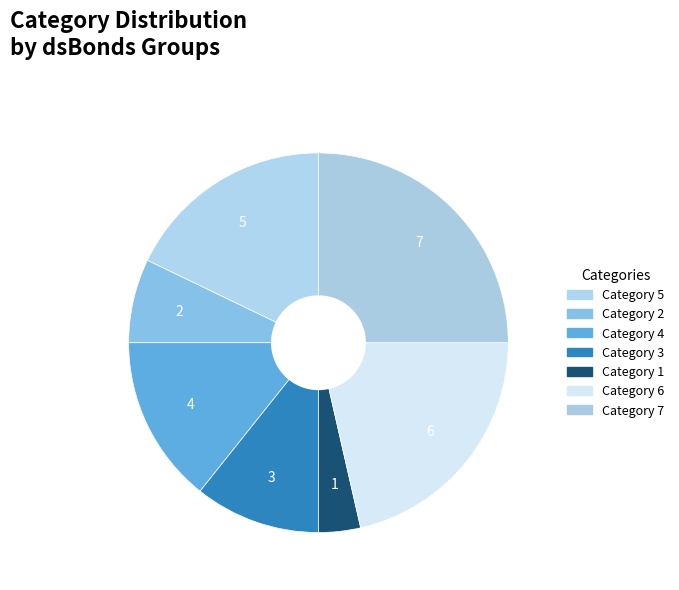

Count the number of slices in the pie.

7